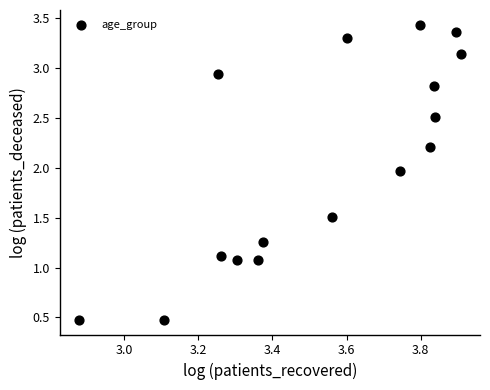

What is the range of X values (max minus min)?

1.0